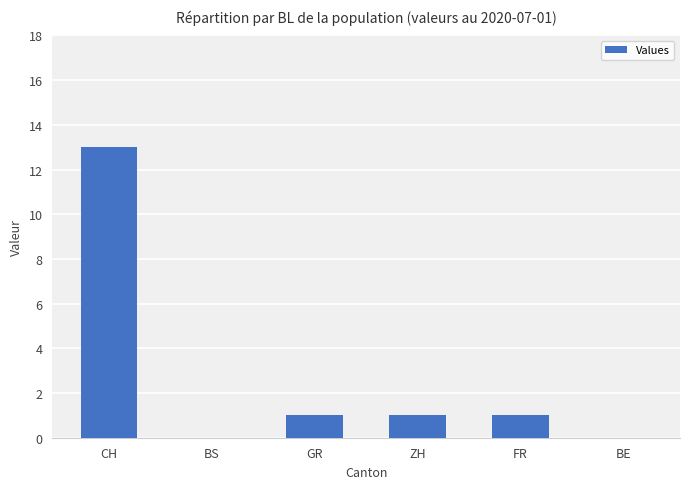

Which has a higher value, BS or CH?

CH